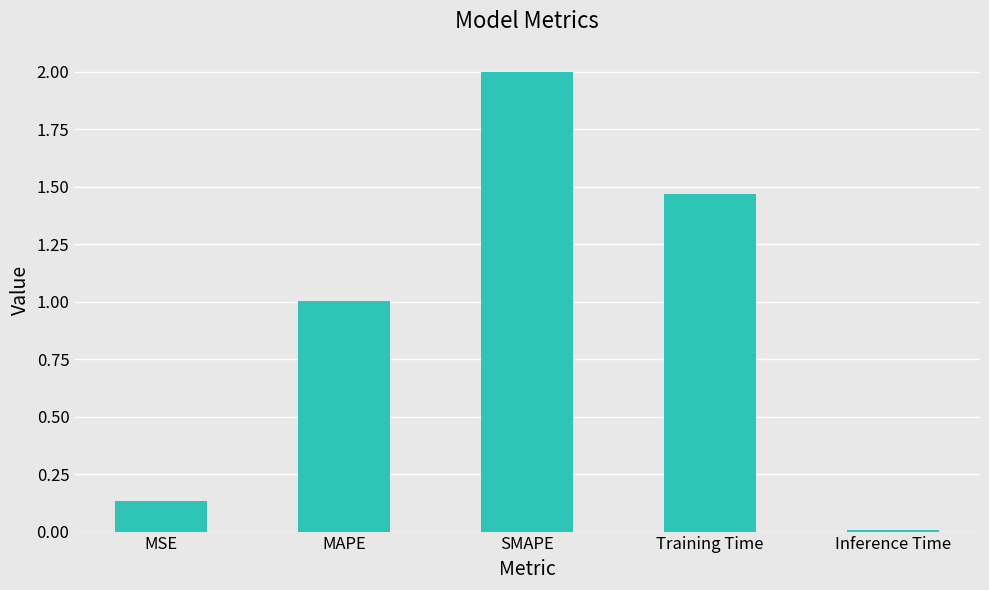

Is it true that the value at SMAPE is 3.4?

False